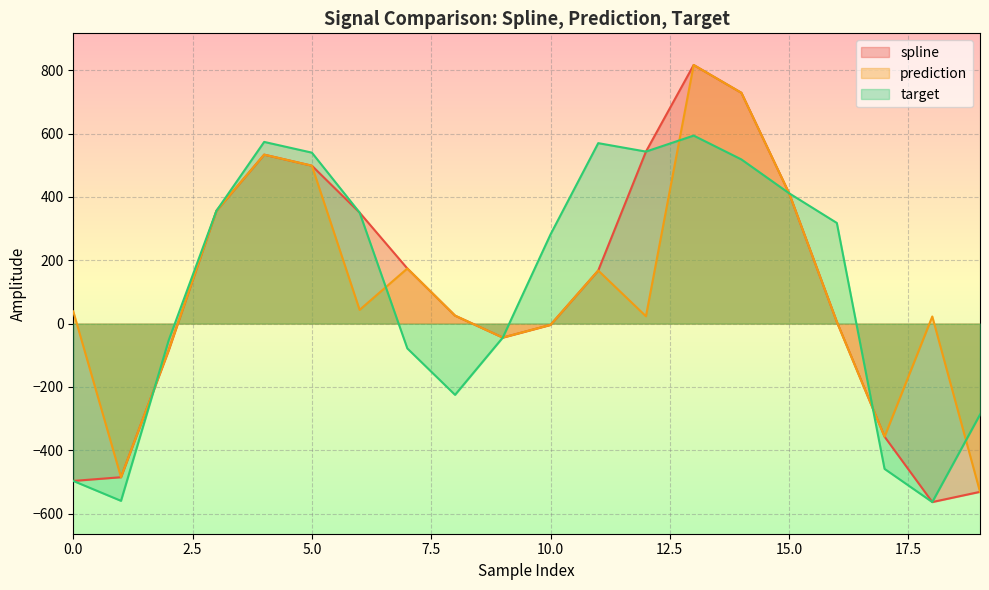

Read the prediction value at 19.

-531.4